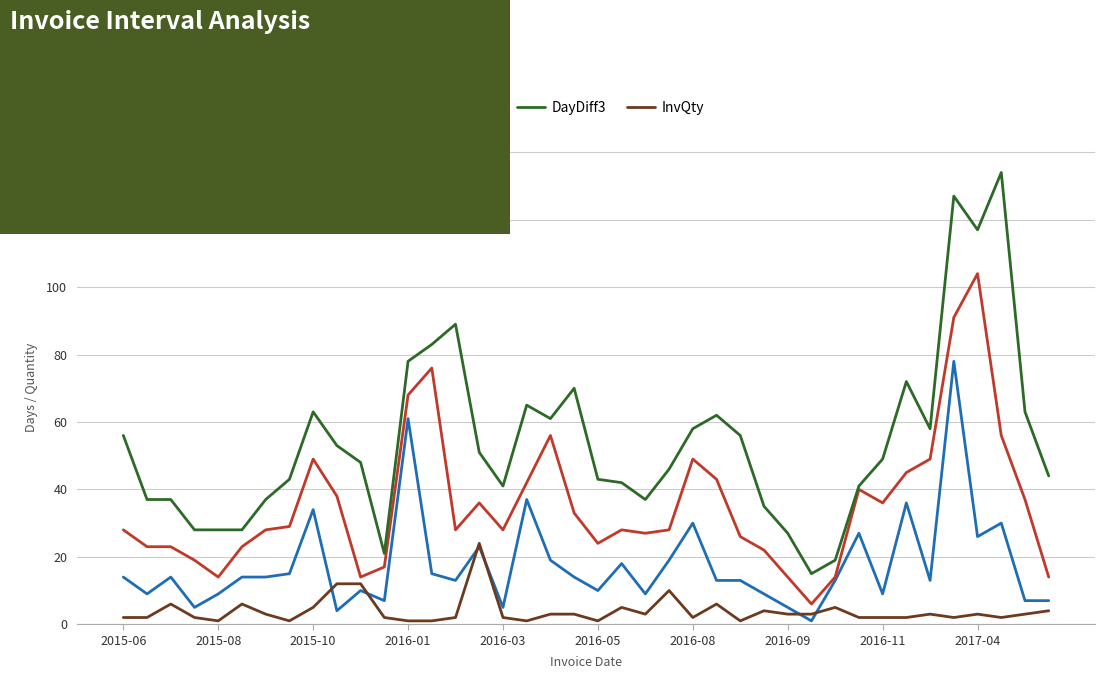

True or false: DayDiff3 and DayDiff intersect in this chart.

False